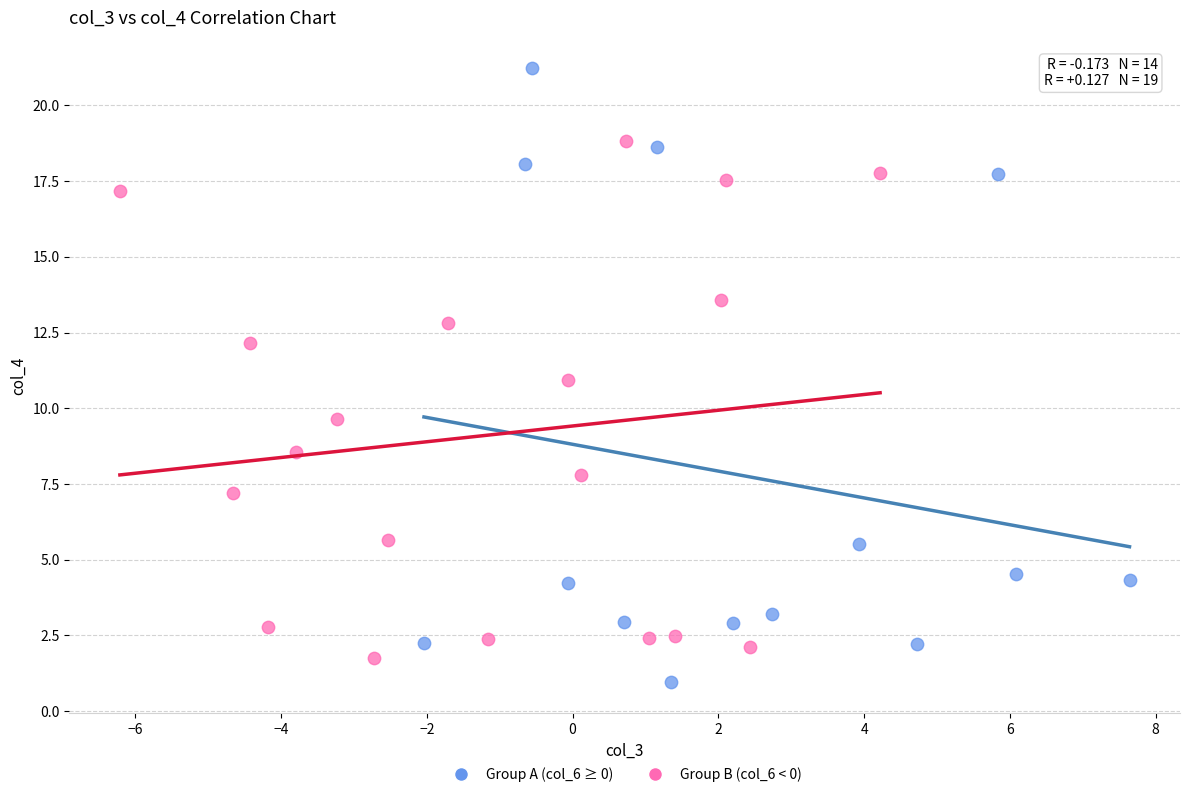

Which series has the widest spread of Y values?

Group A (col_6 ≥ 0)